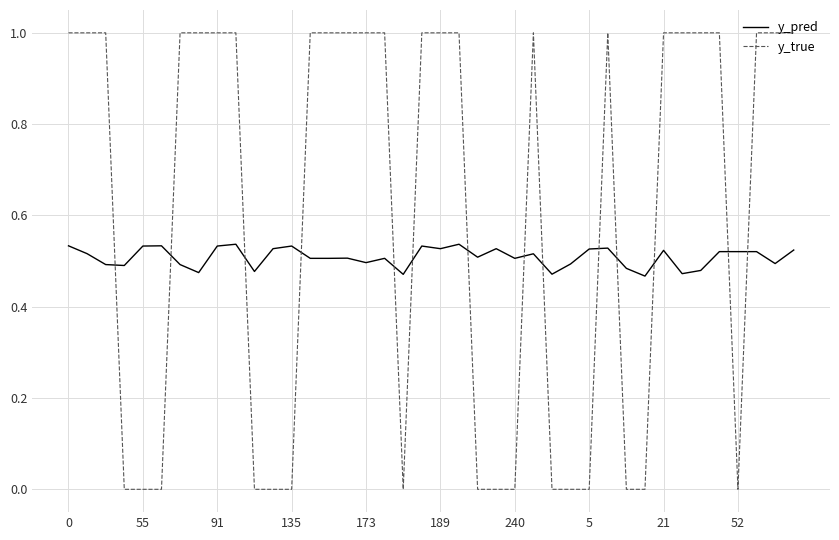

How many lines are shown in the chart?

2